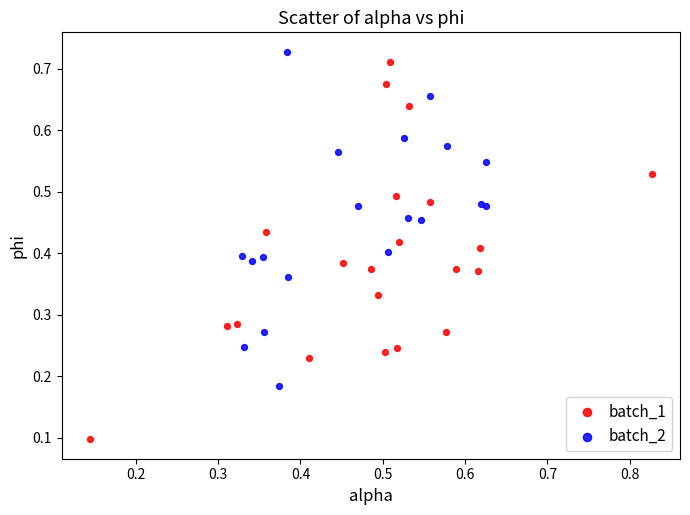

What are all the series names shown in the legend?

batch_1, batch_2